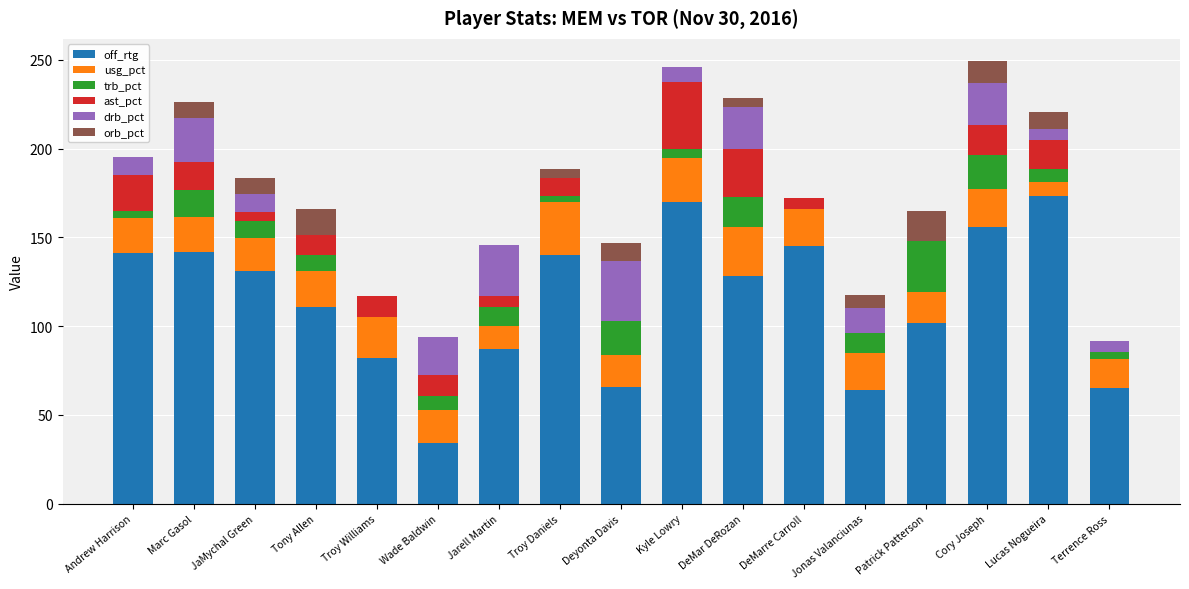

The value of off_rtg at Patrick Patterson is 102.0. True or false?

True